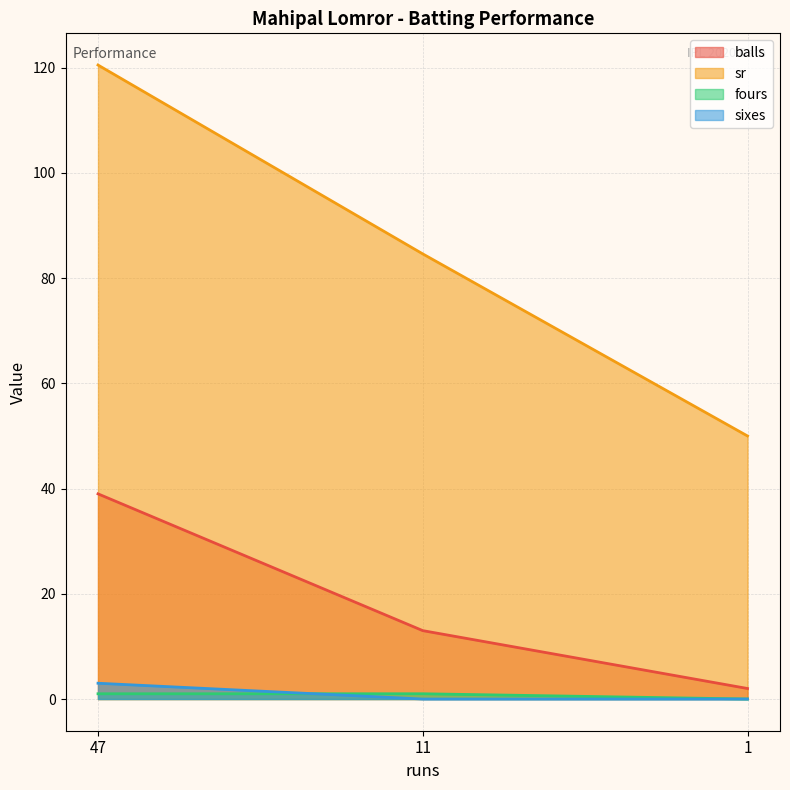

How many data points in fours are less than 1?

1